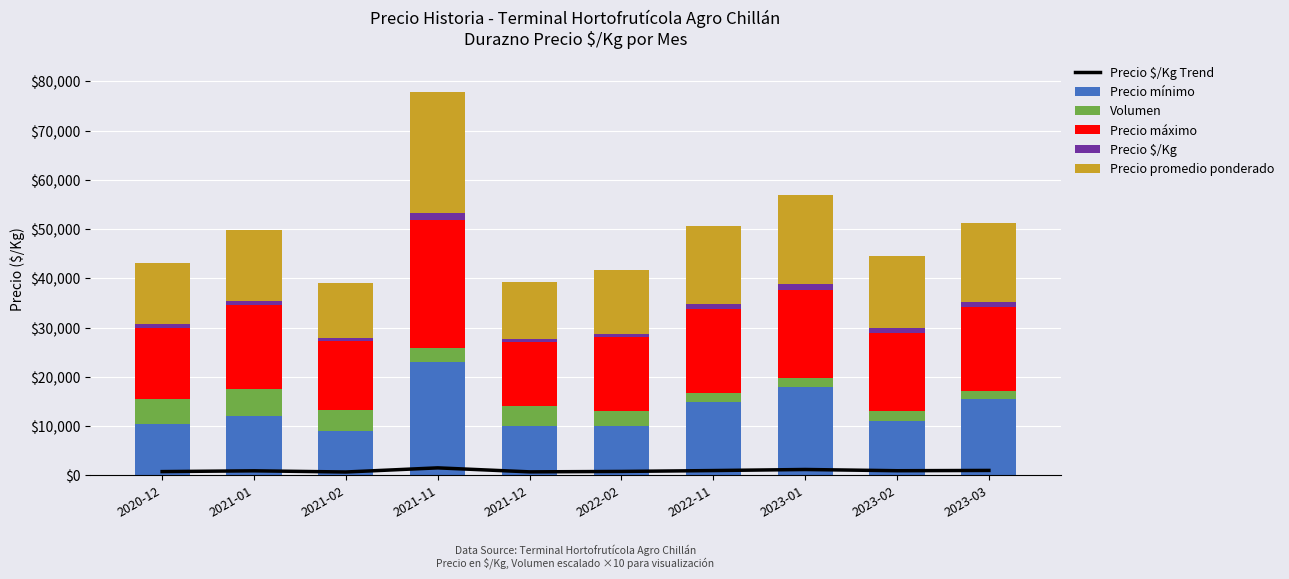

The Precio $/Kg series shows 408 at 2021-12. True or false?

False